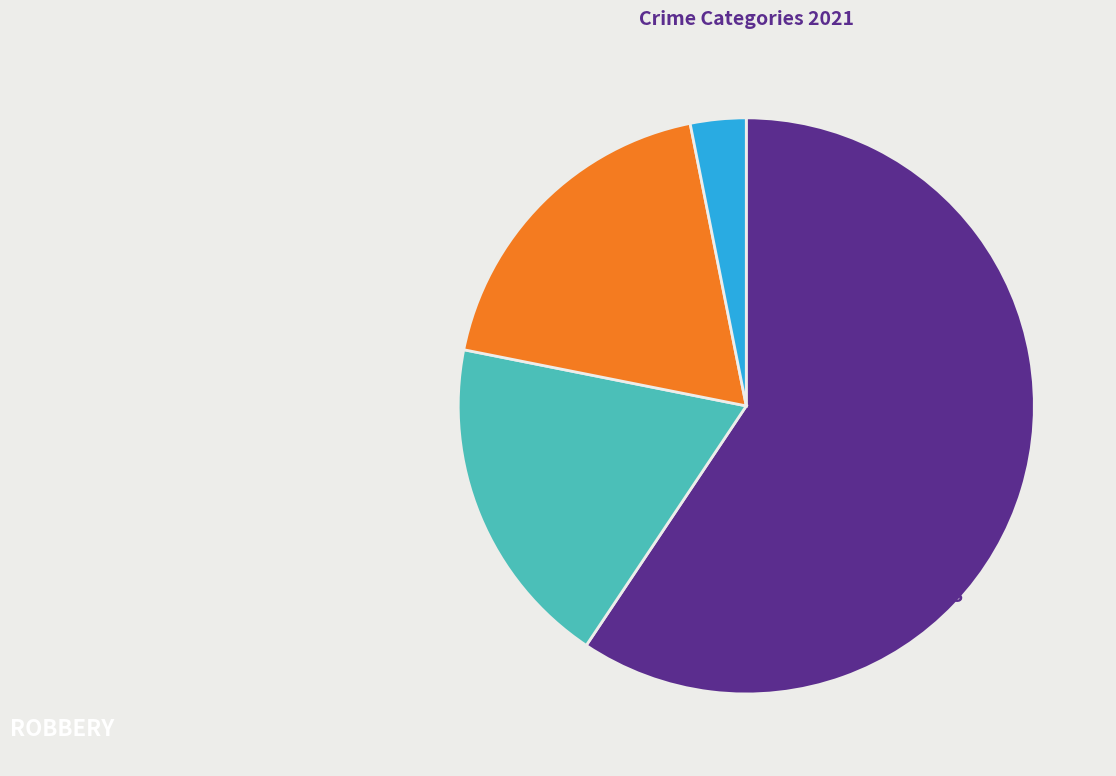

Is there any slice that represents more than half of the pie?

Yes